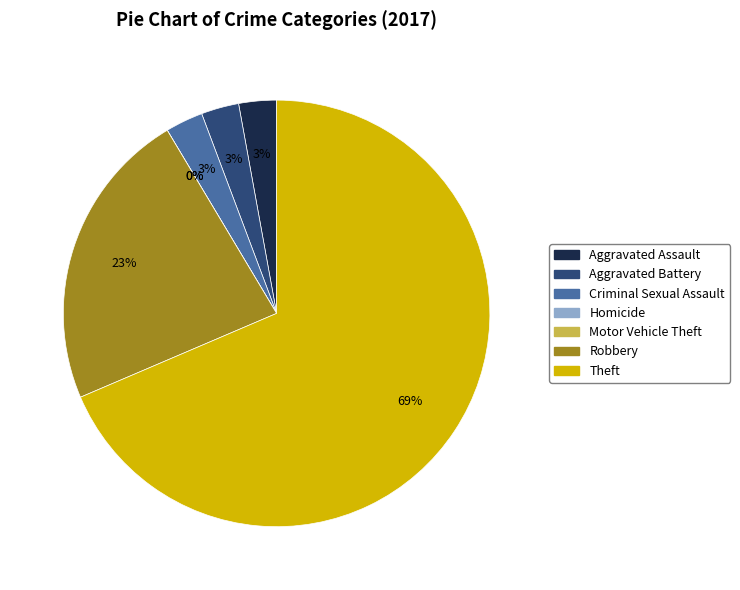

To the nearest percent, what percentage of the pie is Criminal Sexual Assault?

3%